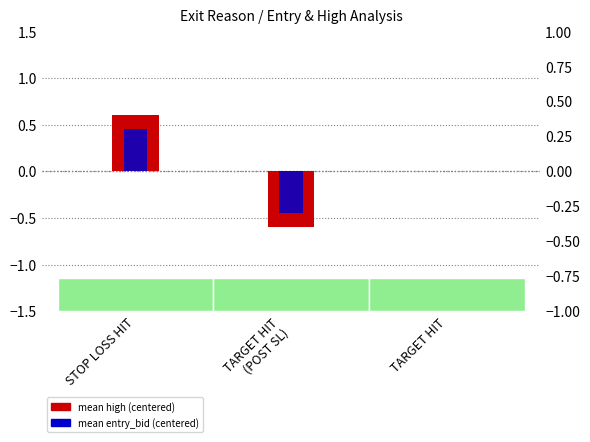

List the labels in order of mean high (centered) value, smallest first.

TARGET HIT
(POST SL), TARGET HIT, STOP LOSS HIT